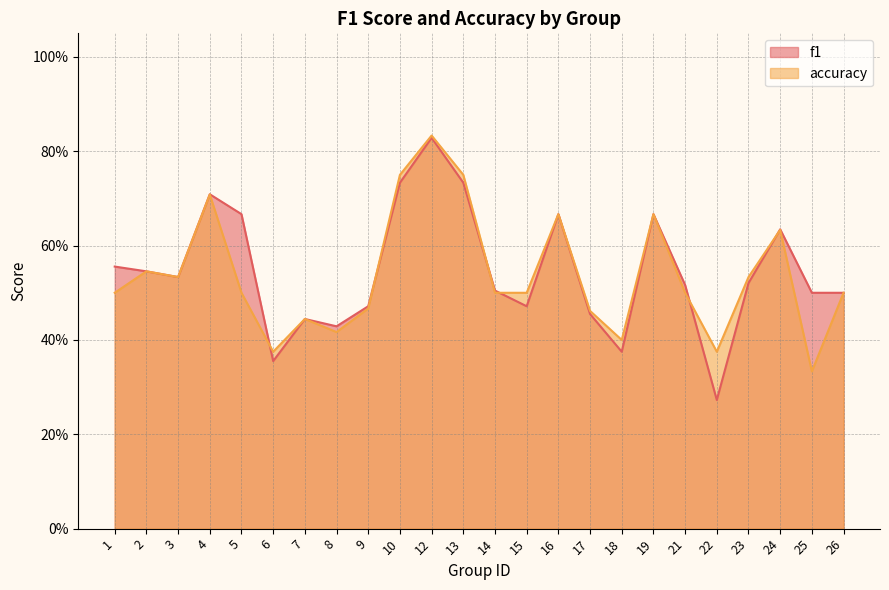

What is the minimum value shown in the chart?

0.3